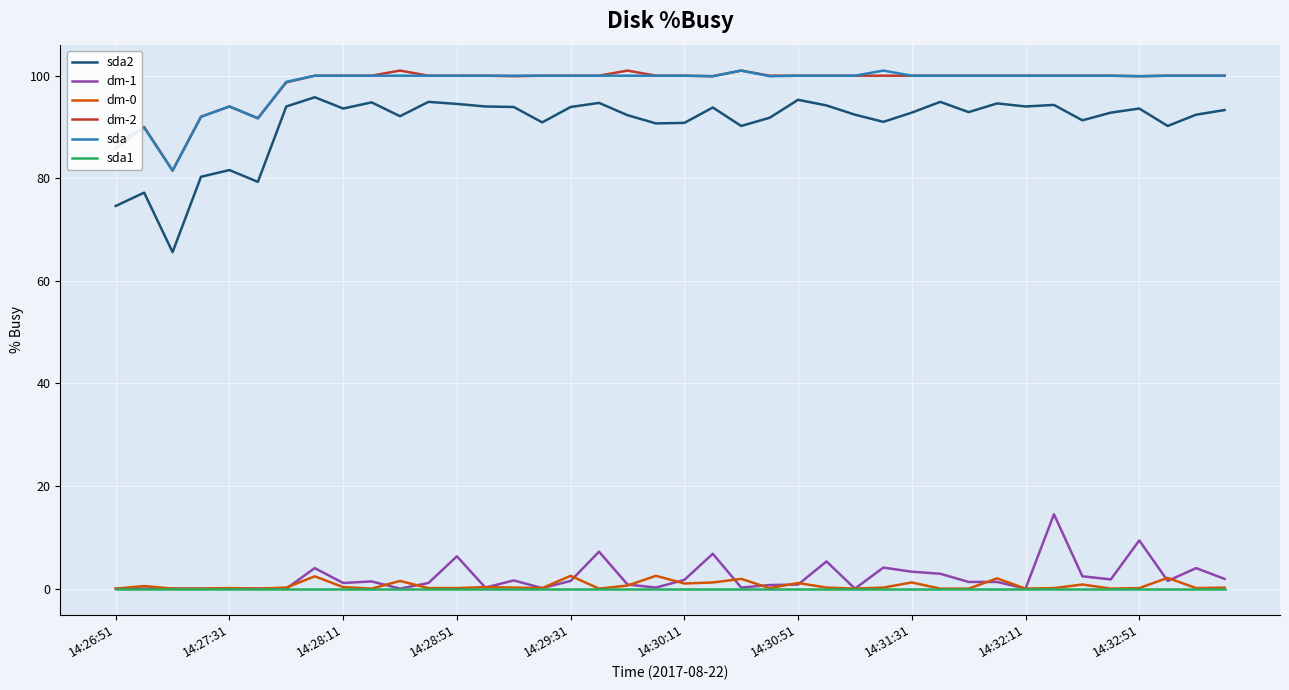

Does the chart display data point markers on the line(s)?

No